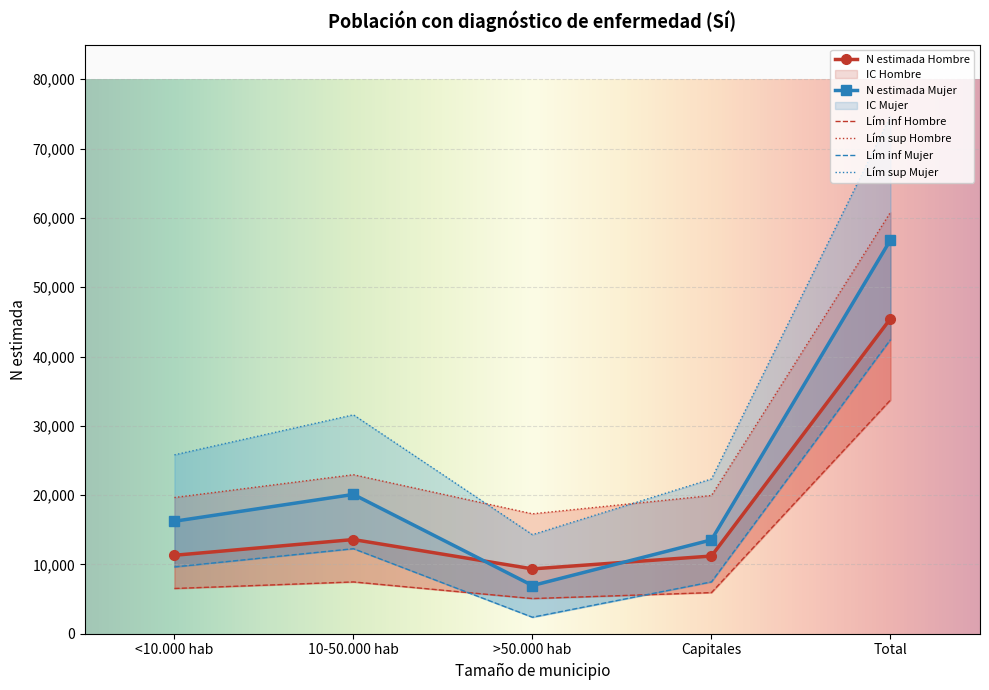

The N lím sup Hombre series shows 10953 at >50.000 hab. True or false?

False